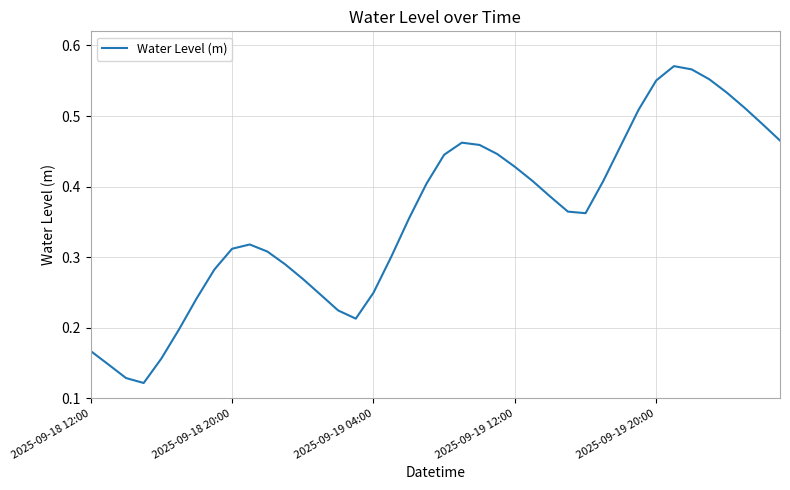

Is it true that the value at 2025-09-19 20:00 is 0.4?

False